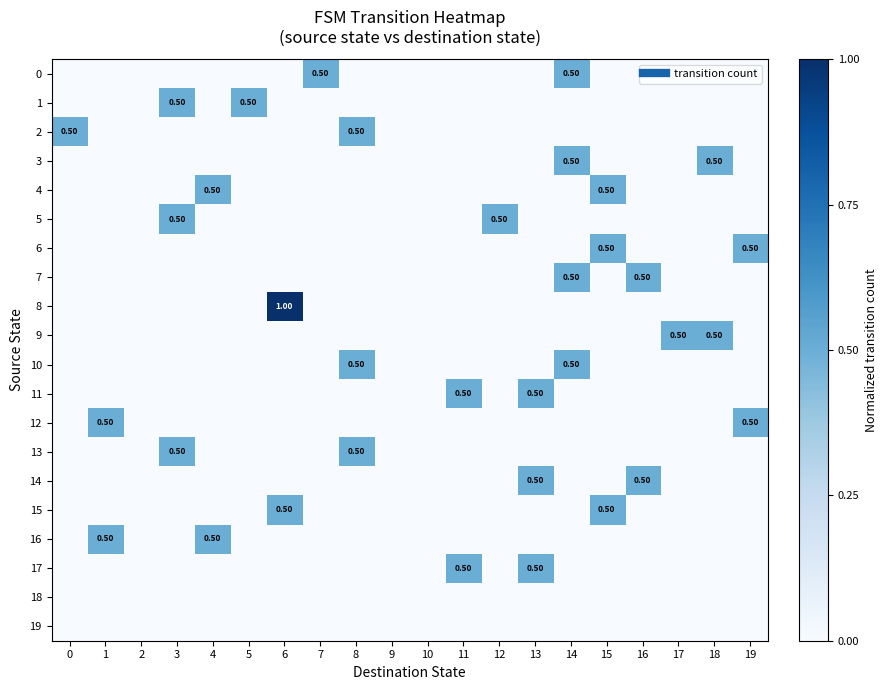

List the series in order of their peak value, lowest first.

18, 19, 0, 1, 2, 3, 4, 5, 6, 7, 9, 10, 11, 12, 13, 14, 15, 16, 17, 8